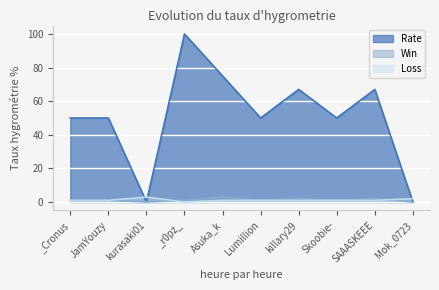

How many positive values does the Win series have?

8